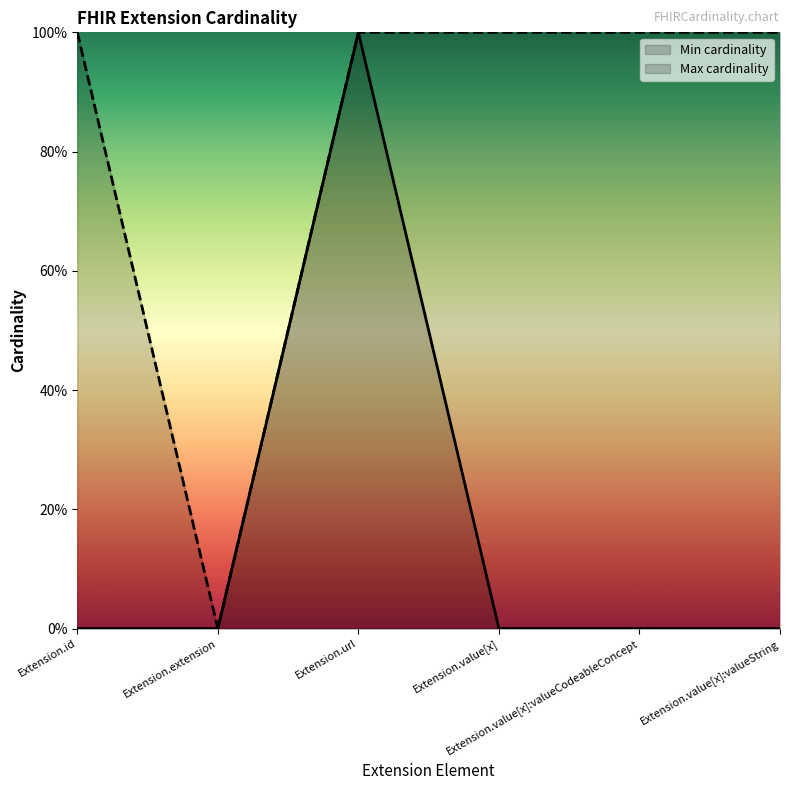

At which label is Max cardinality closest to 0?

Extension.extension